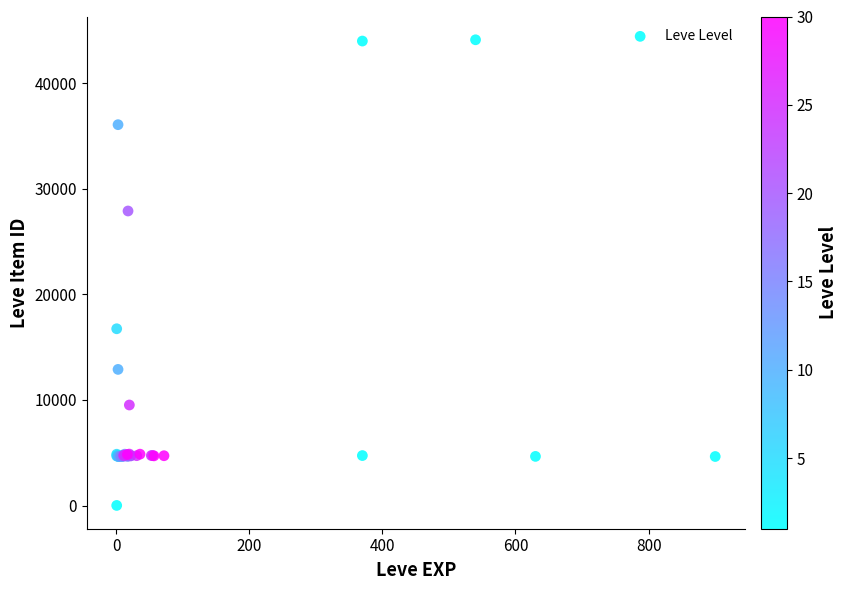

What Y value in the scatter plot is closest to 22050?

16734